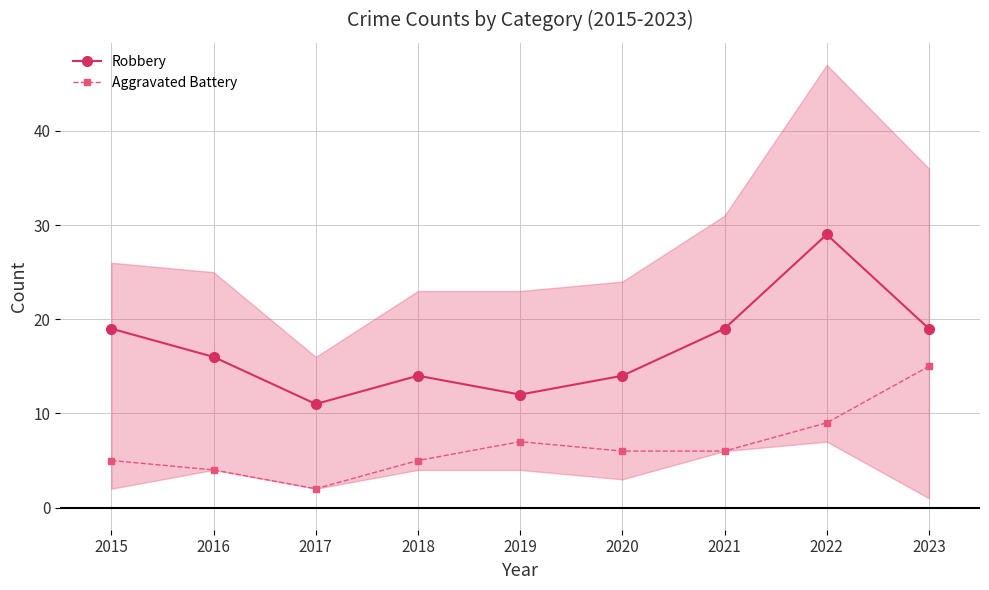

Is the value of Aggravated Battery at 2015 greater than the value of Robbery at 2015?

No